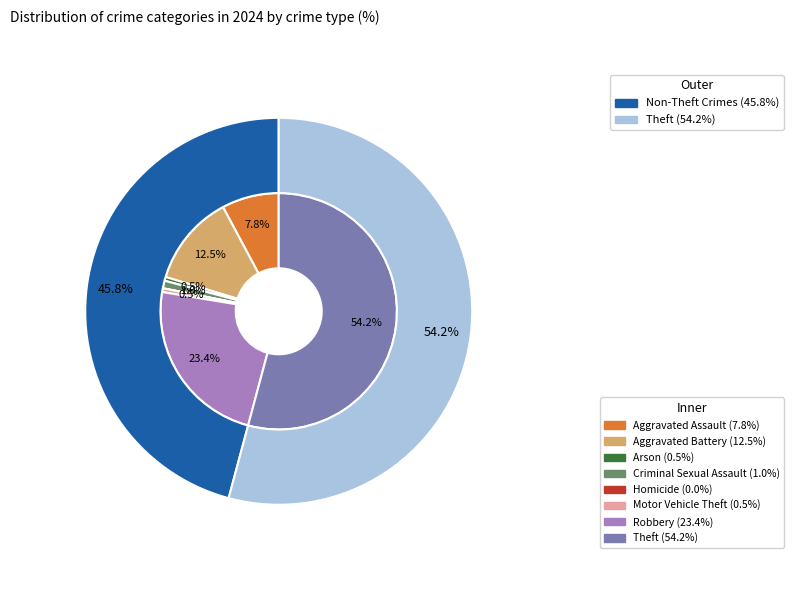

How many slices are in this pie chart?

8